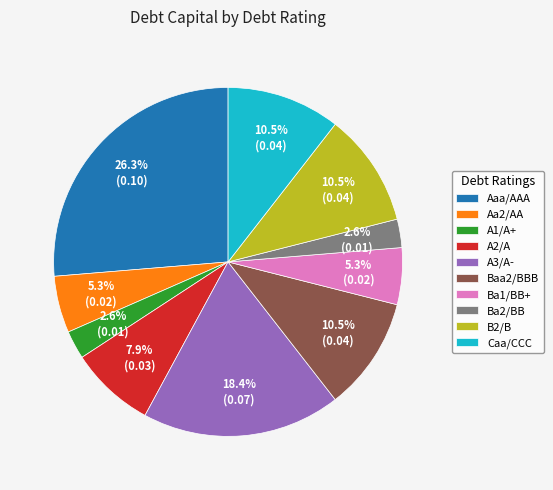

What is the largest slice in the pie chart?

Aaa/AAA